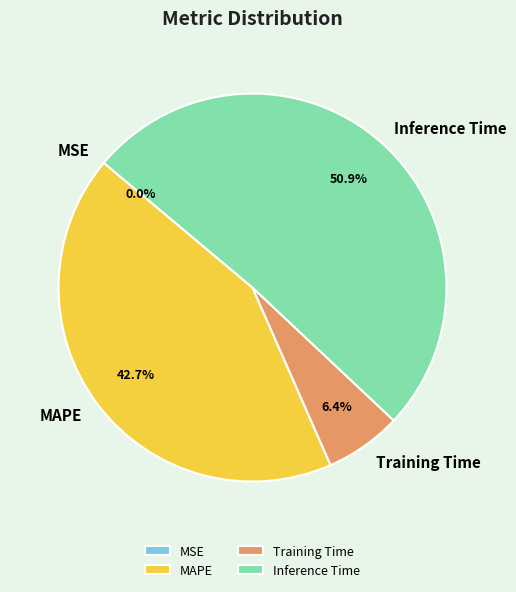

Between Training Time and Inference Time, which is larger?

Inference Time